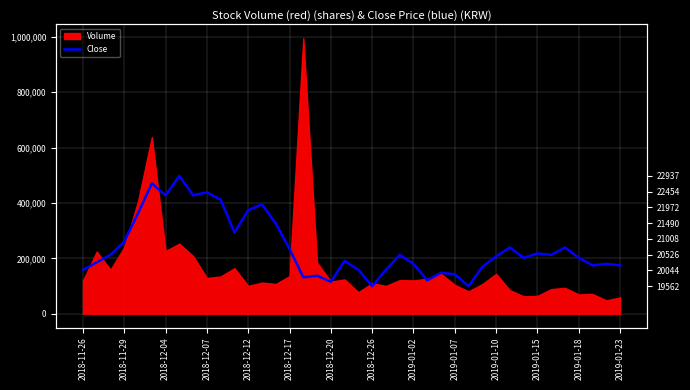

True or false: the data shows 115667.2 at 2018-12-20.

True